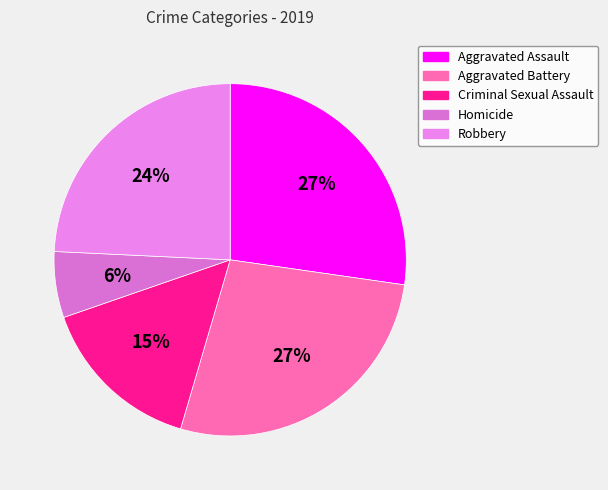

Which category has the biggest portion of the pie?

Aggravated Assault